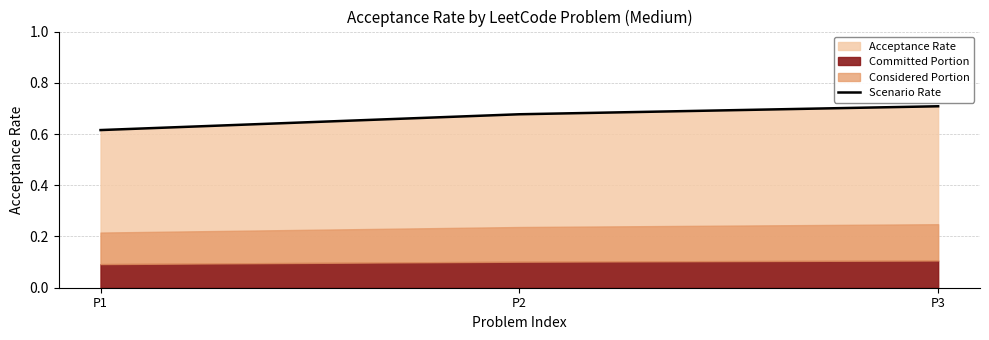

Reading right to left, extract all data points from this chart.

0.7	0.7	0.6